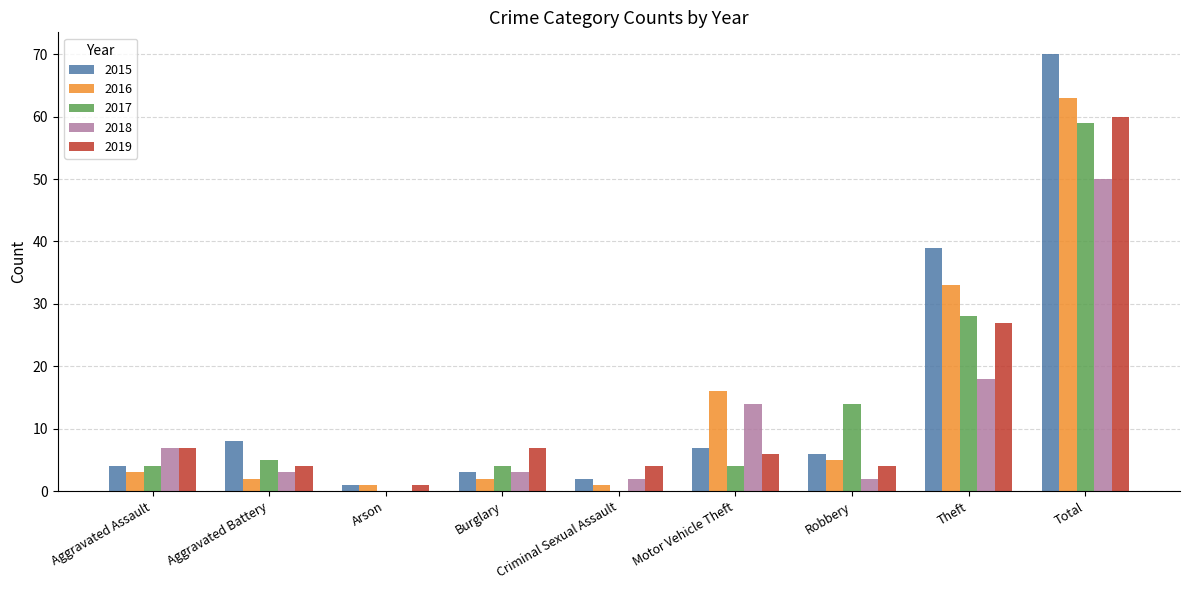

Is the value of 2015 at Criminal Sexual Assault greater than the value of 2016 at Robbery?

No